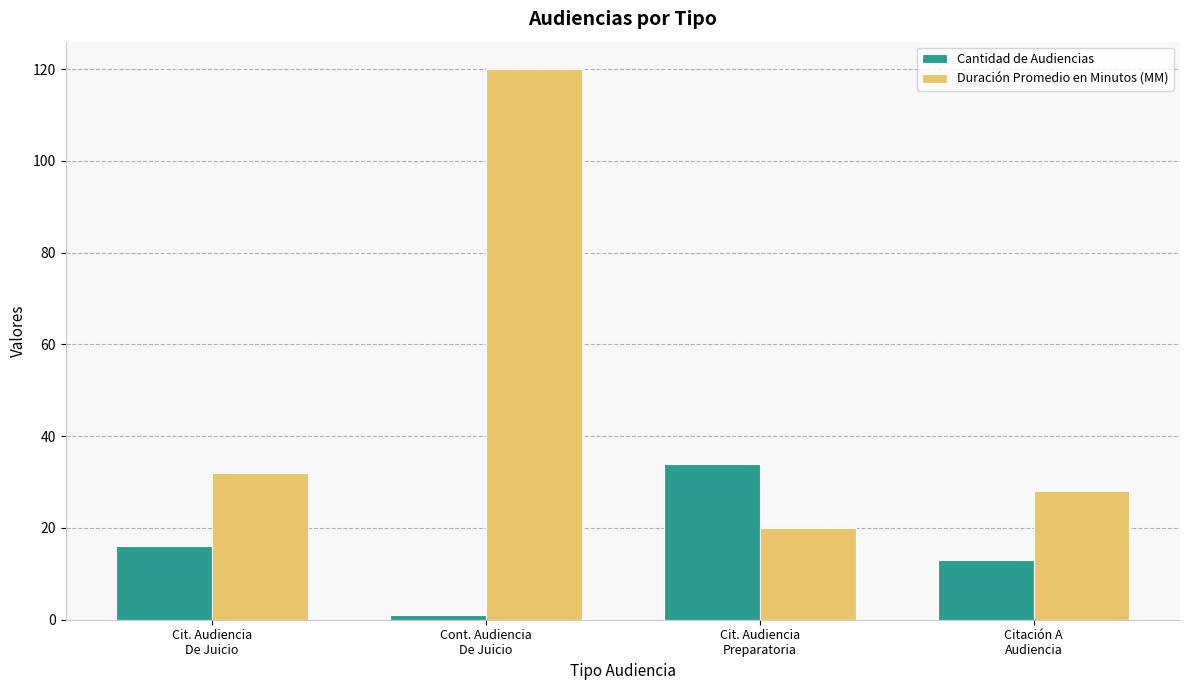

Is it true that Duración Promedio en Minutos (MM) equals 32 at Cit. Audiencia
De Juicio?

True